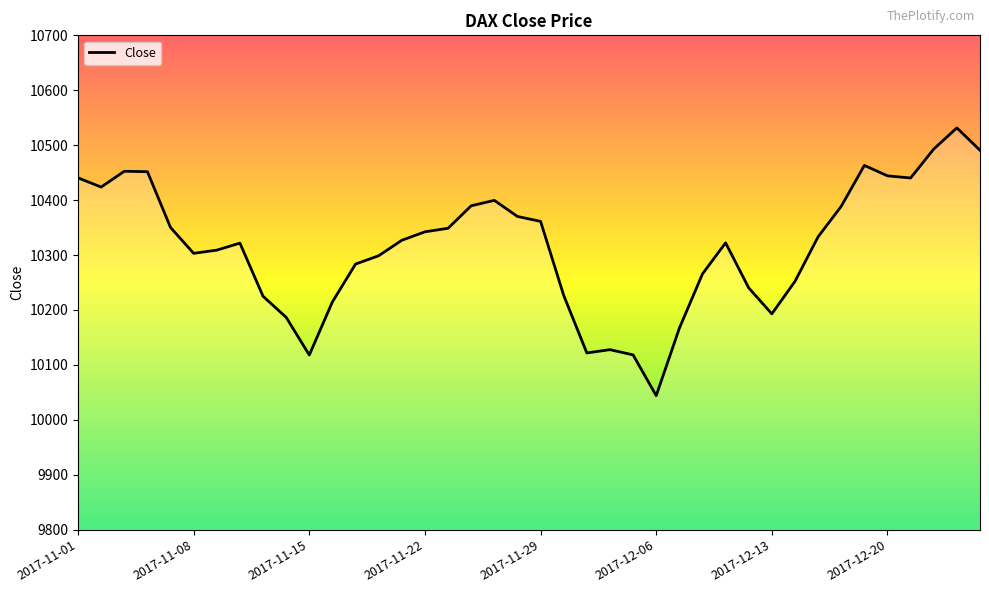

What is the greatest value displayed?

10531.5